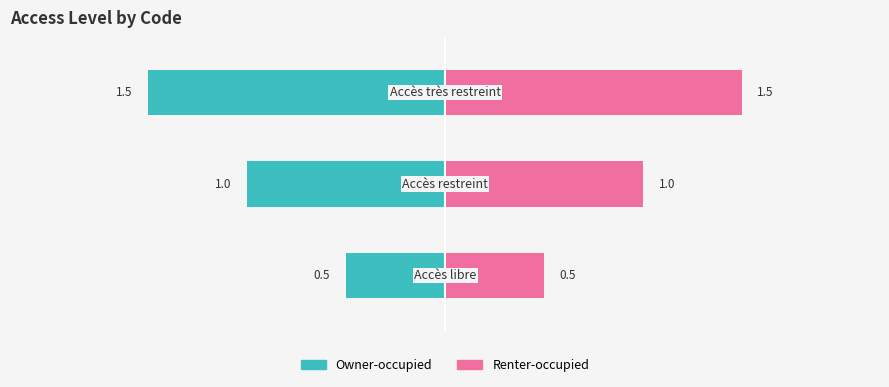

How many groups of bars are there?

3